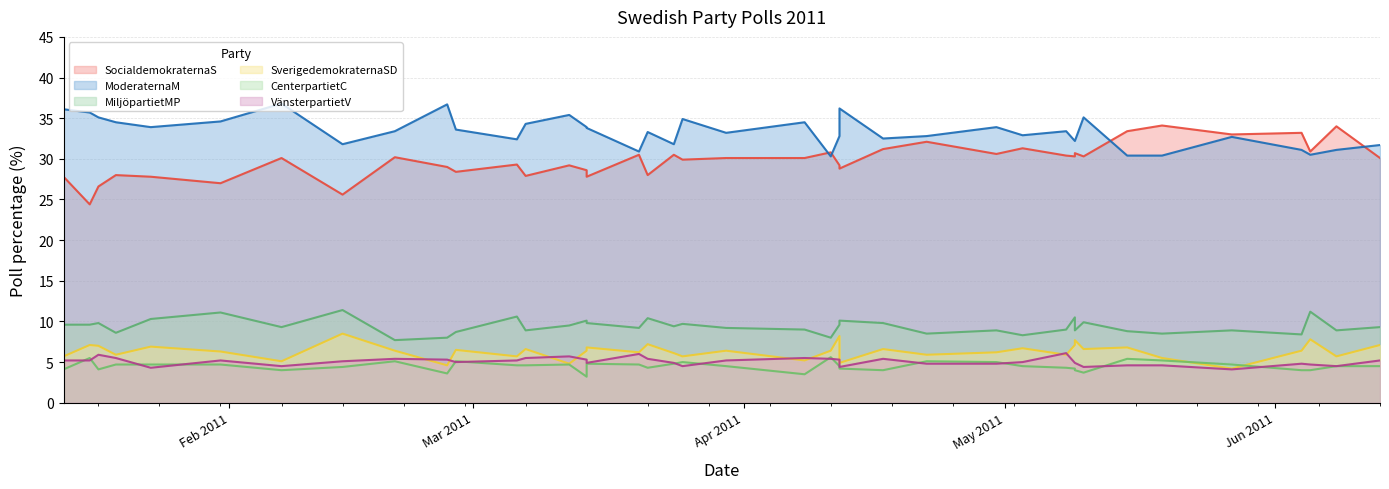

True or false: SverigedemokraternaSD has more than 1 points higher than both neighbors.

True